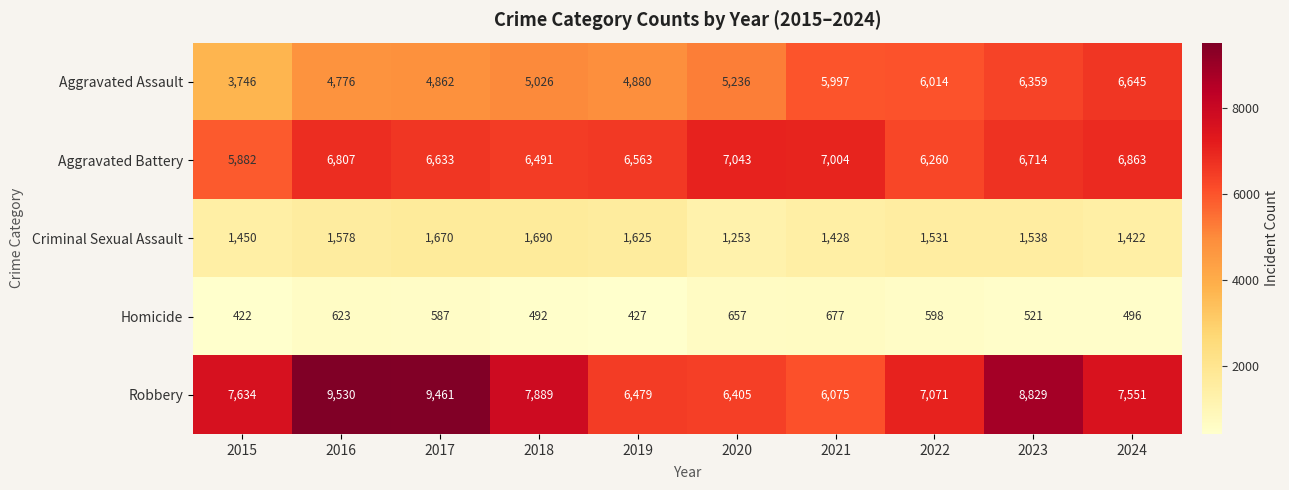

The value of Criminal Sexual Assault at 2019 is 1625. True or false?

True